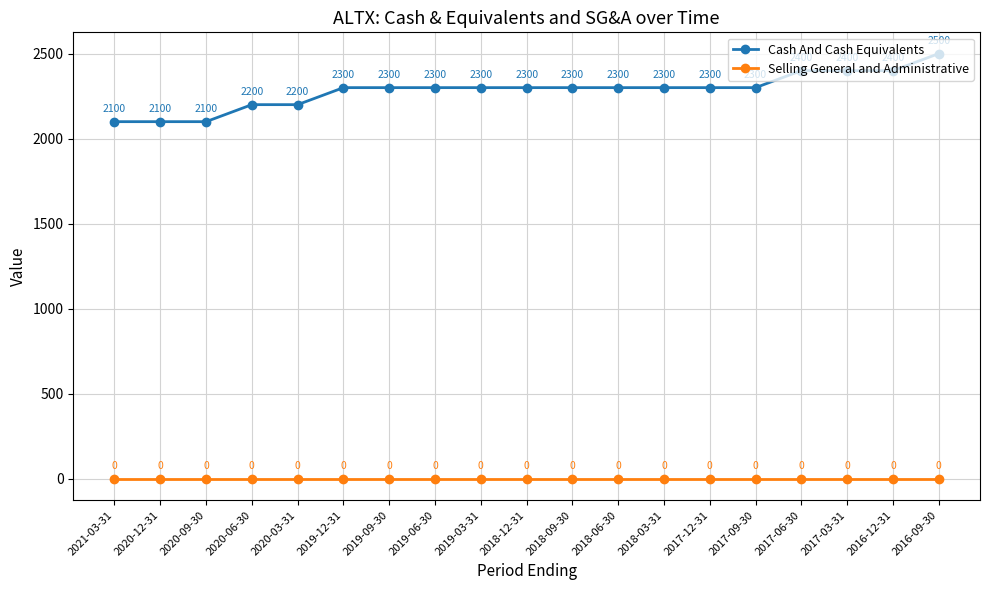

What is the label of the 16th point from the left?

2017-06-30